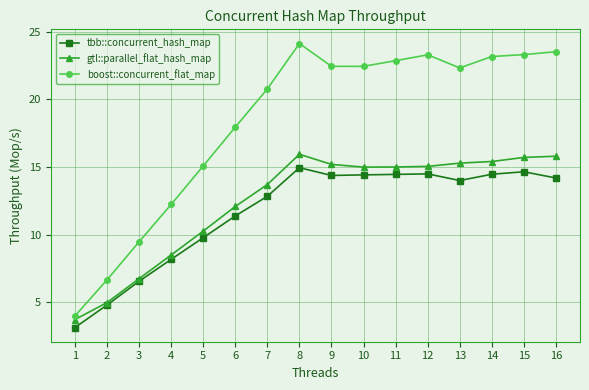

At which label is gtl::parallel_flat_hash_map closest to 9?

4